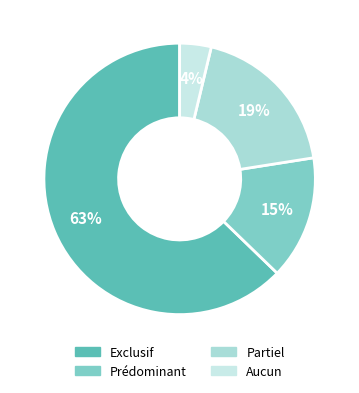

Which slice is the smallest?

Aucun